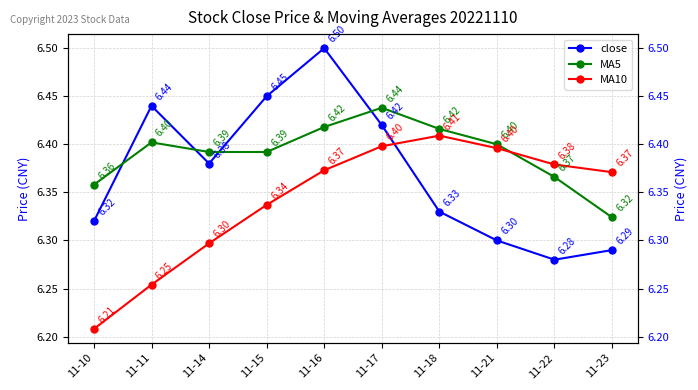

True or false: MA5 and MA10 cross at least once.

True